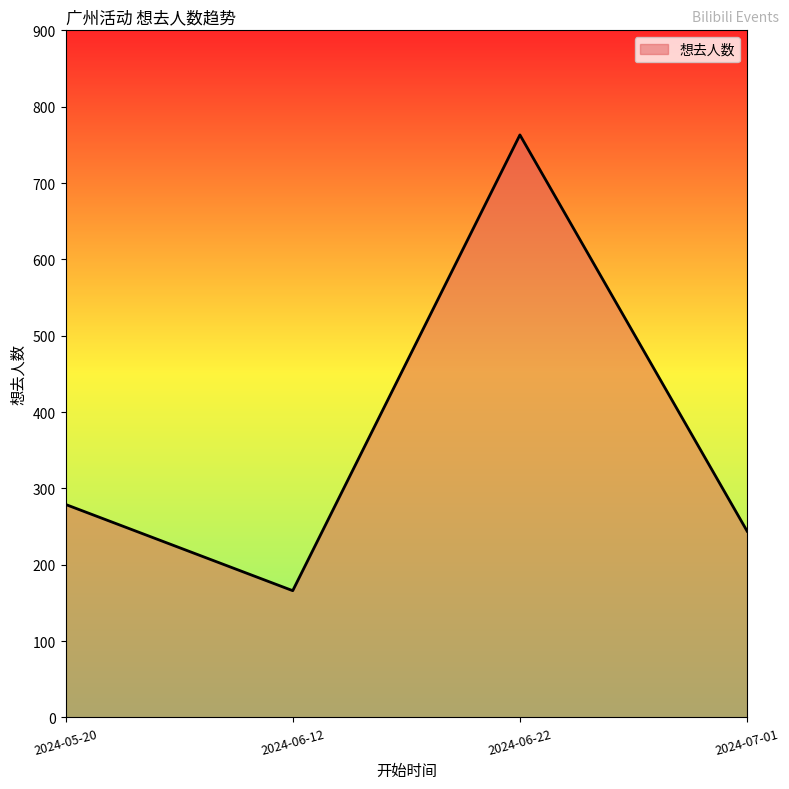

What is the sum of all values?

1452